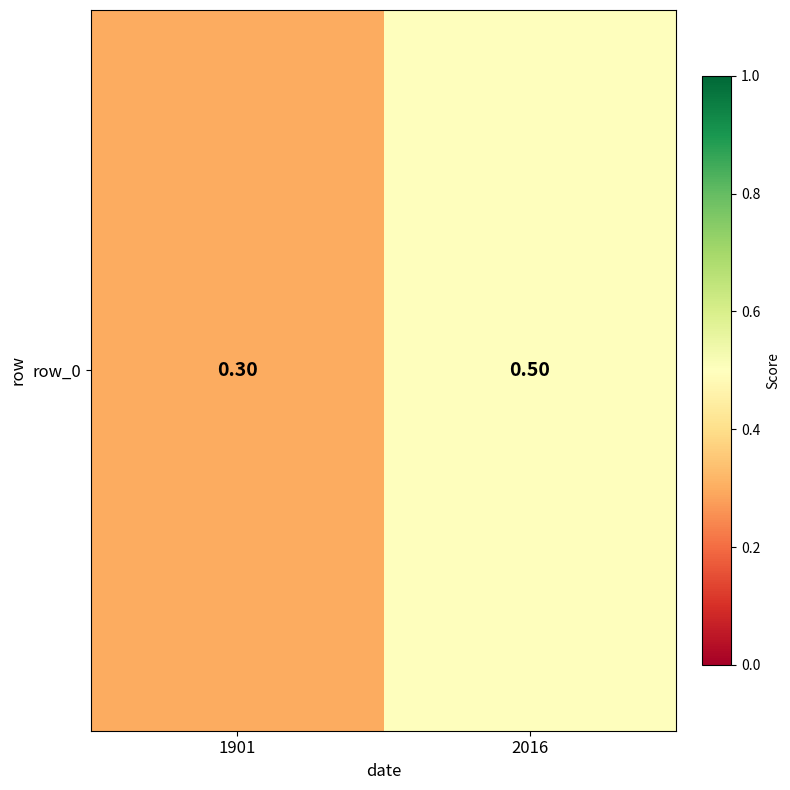

What is the difference between the maximum and minimum values?

0.2